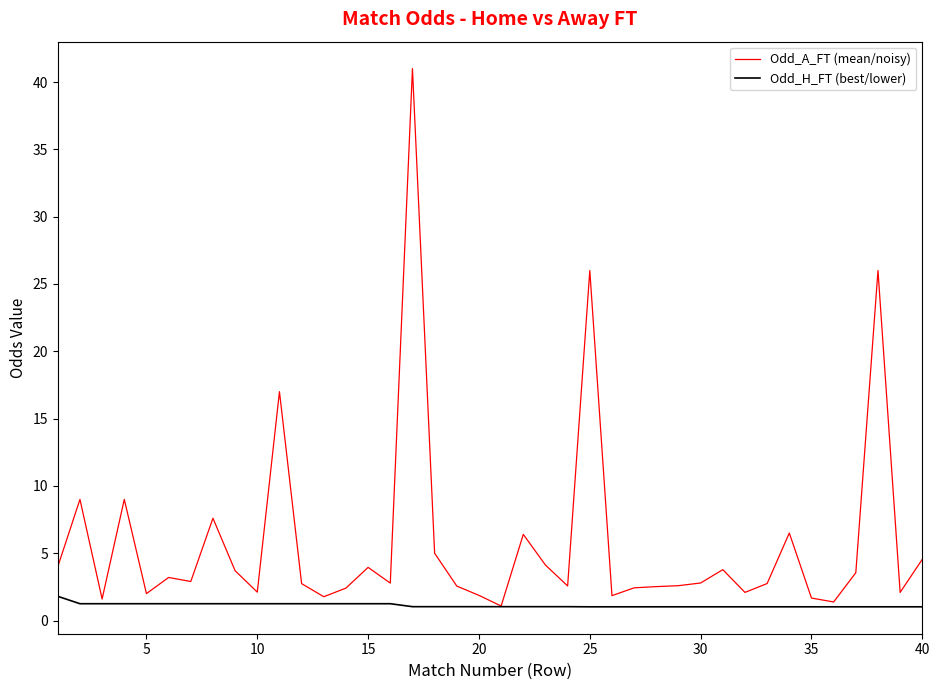

Rank the series by their maximum value, from highest to lowest.

Odd_A_FT (mean/noisy), Odd_H_FT (best/lower)